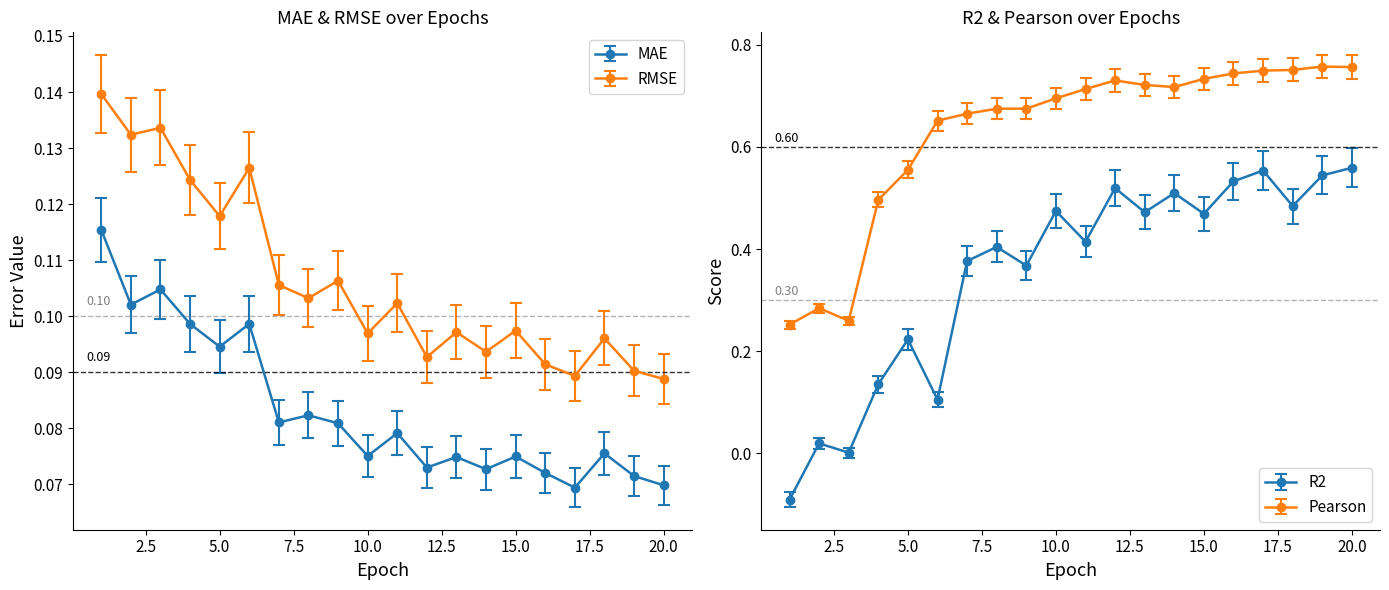

At which category is the sum across all series the highest?

20